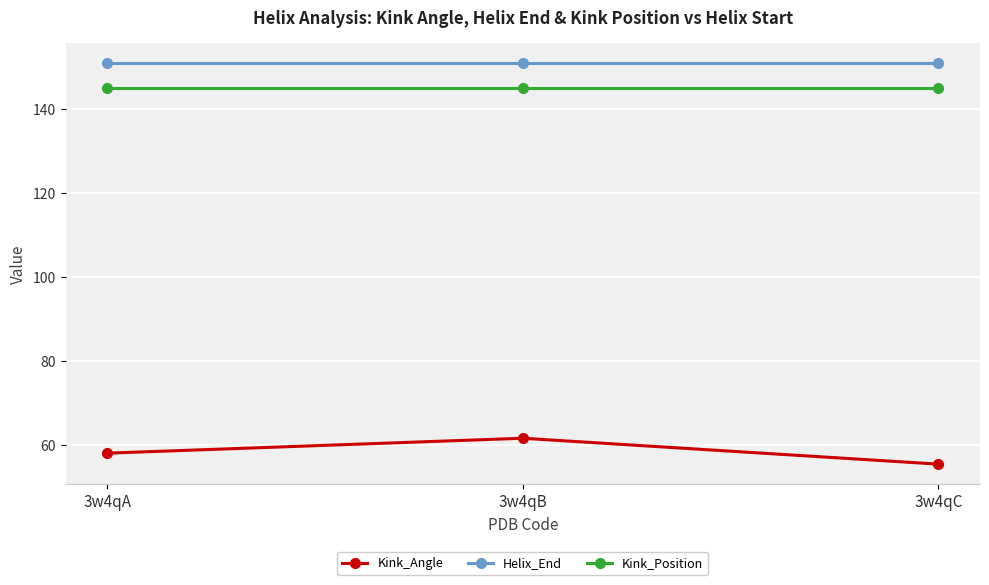

The Kink_Position series shows 145.0 at 3w4qA. True or false?

True